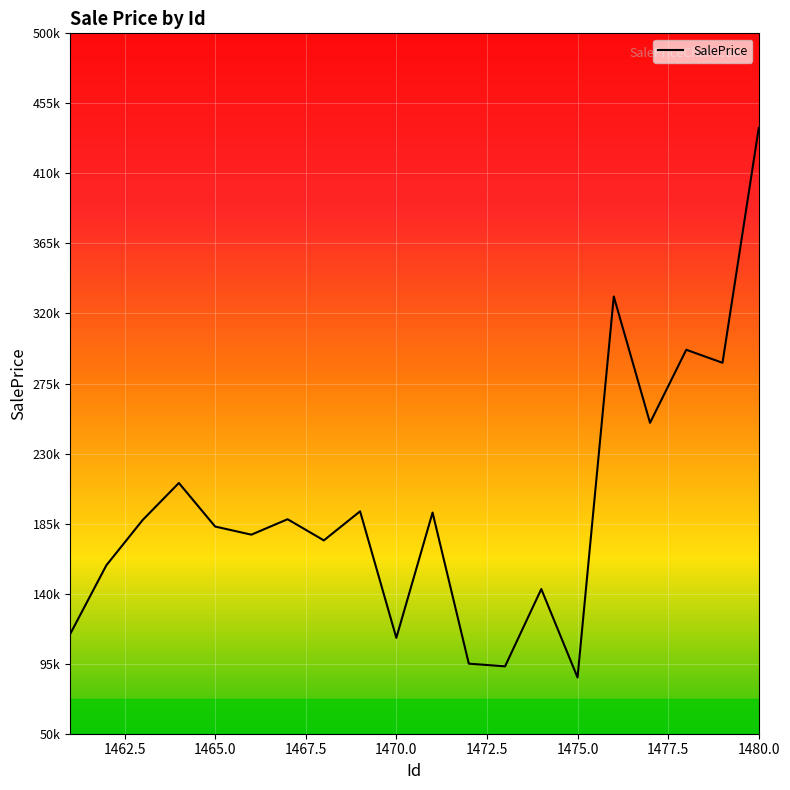

Does the chart have visible grid lines?

Yes